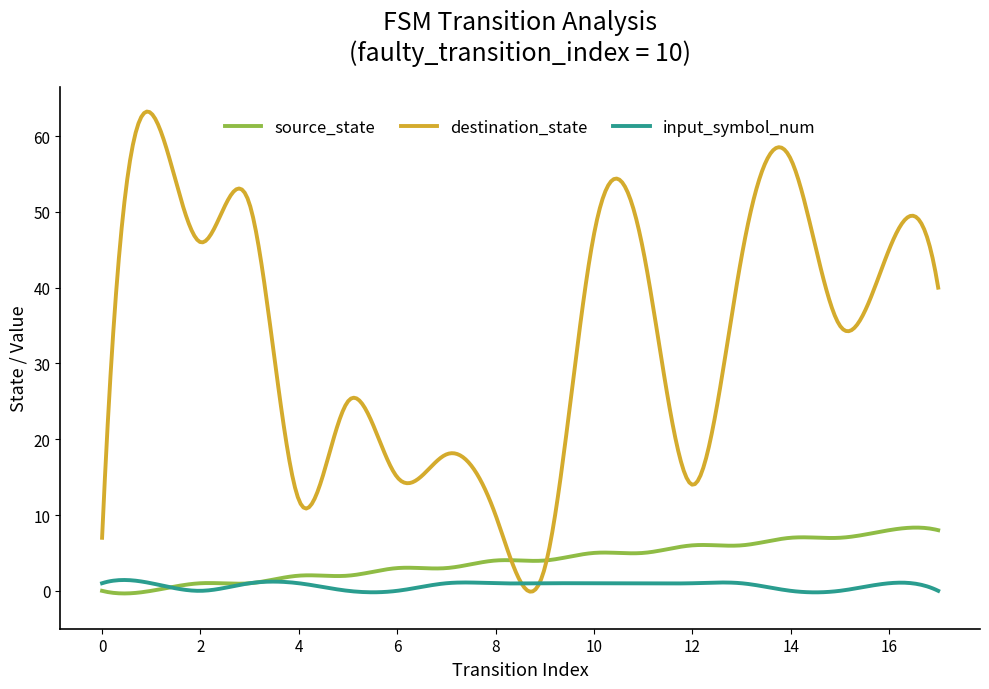

Which series has the widest spread of values?

destination_state